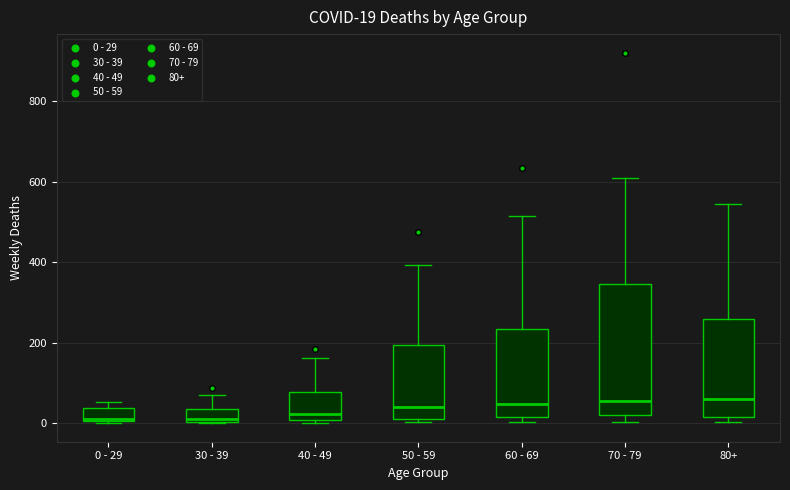

Comparing the boxes themselves (not the whiskers), which one is the tallest?

70 - 79